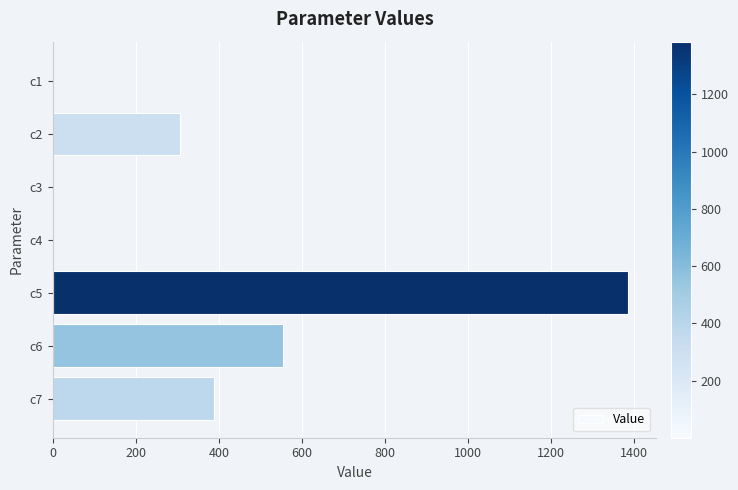

At which label is the value closest to 692?

c6